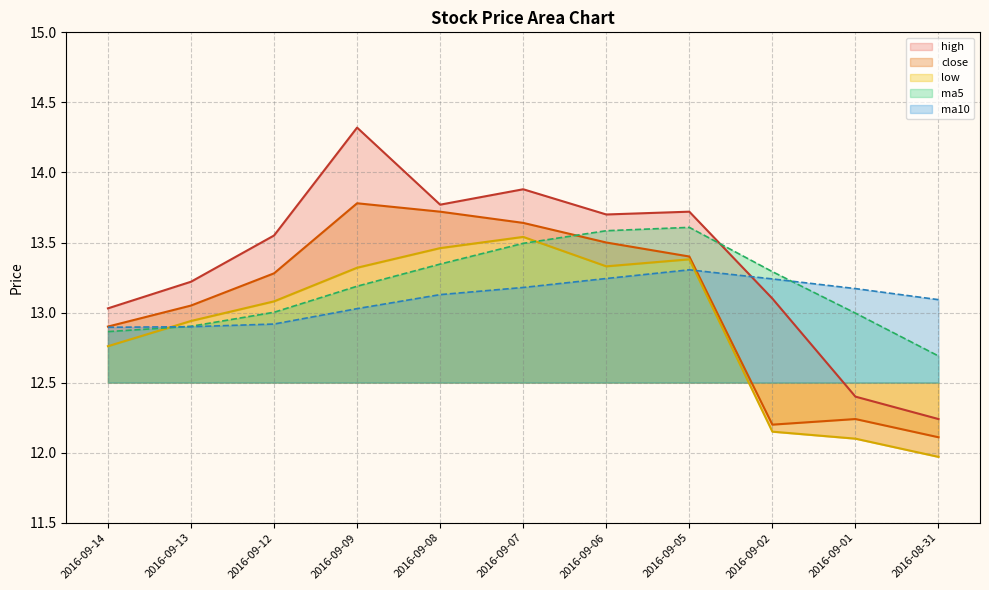

Is it true that high equals 13.6 at 2016-09-12?

True